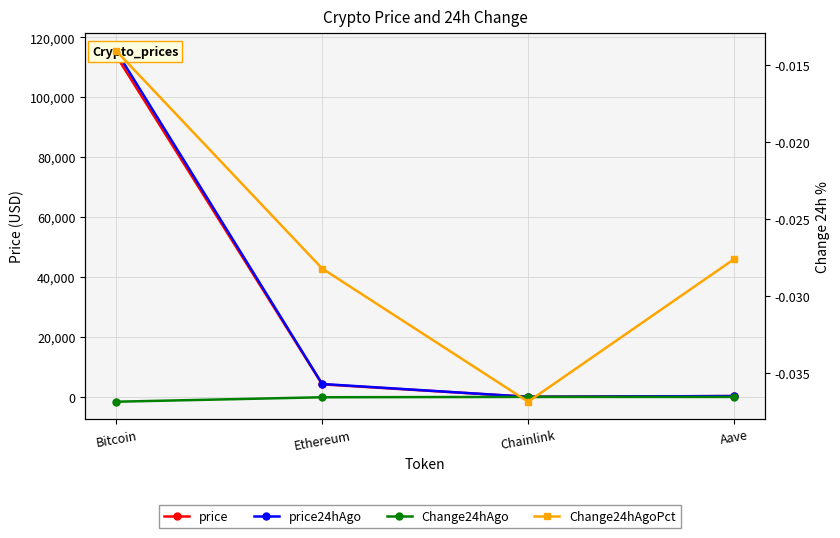

Does the chart display data point markers on the line(s)?

Yes